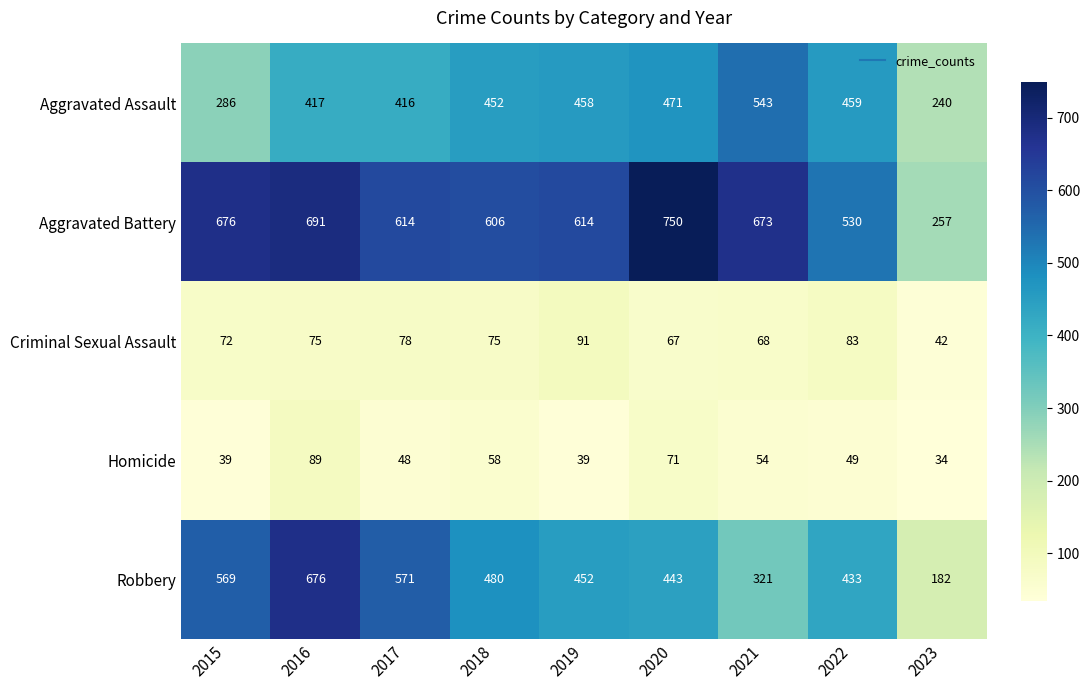

At how many categories does at least one series exceed 549?

7